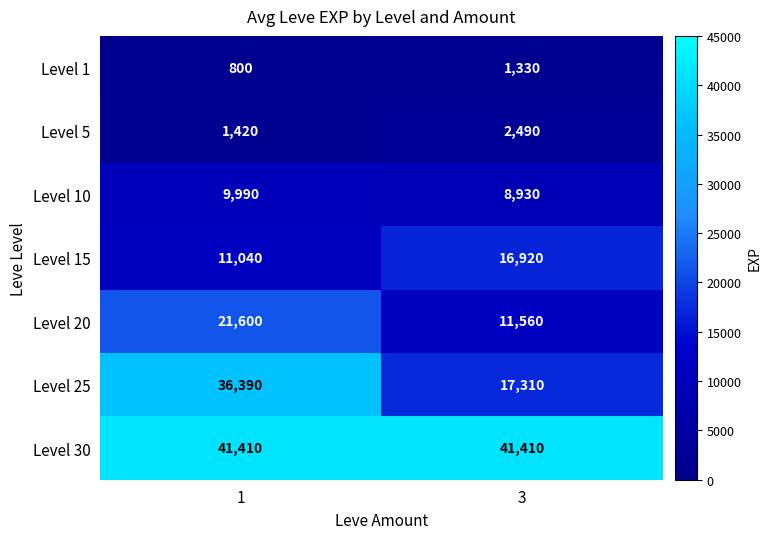

What is the smallest value displayed?

800